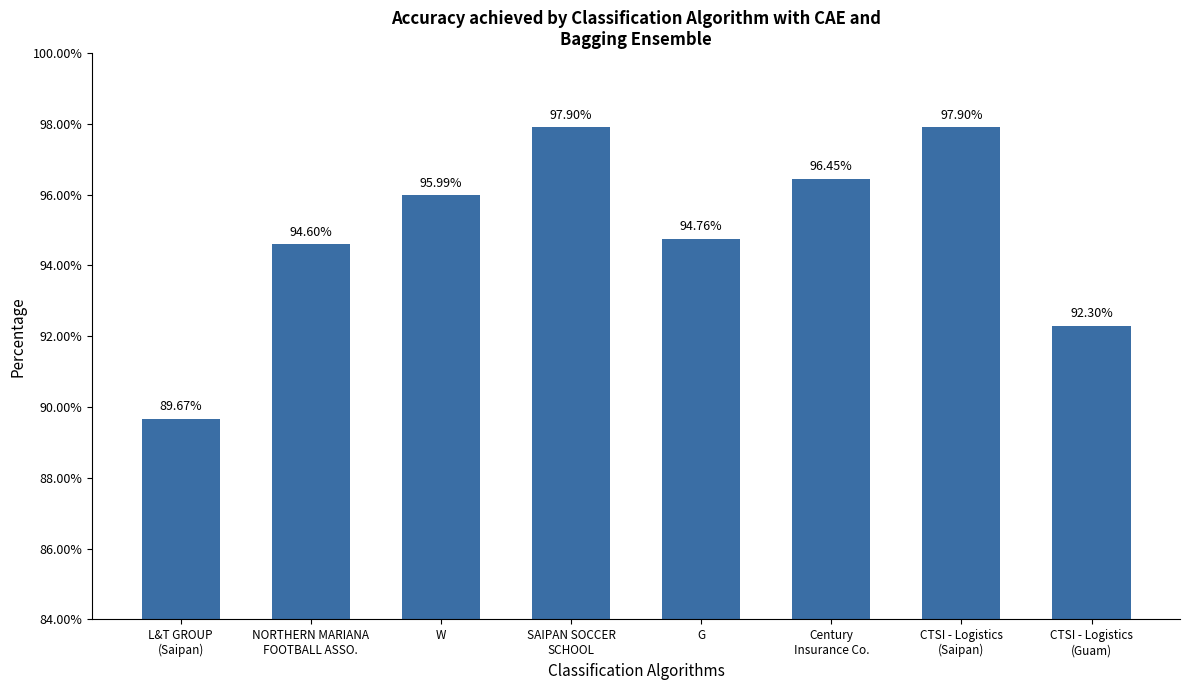

What is the average value?

94.9